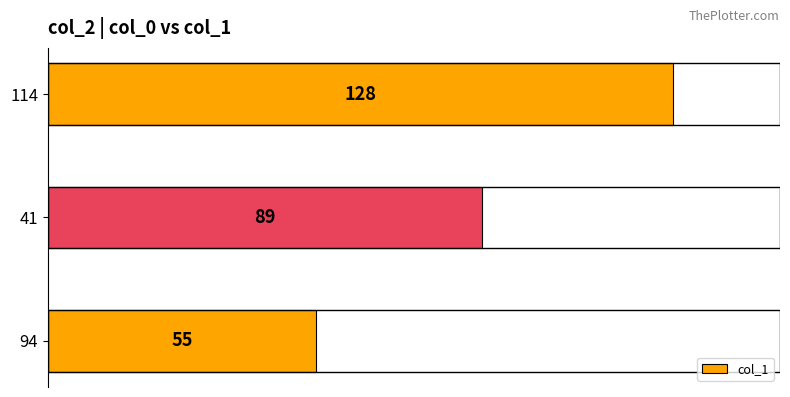

Which label corresponds to the smallest value in the chart?

94